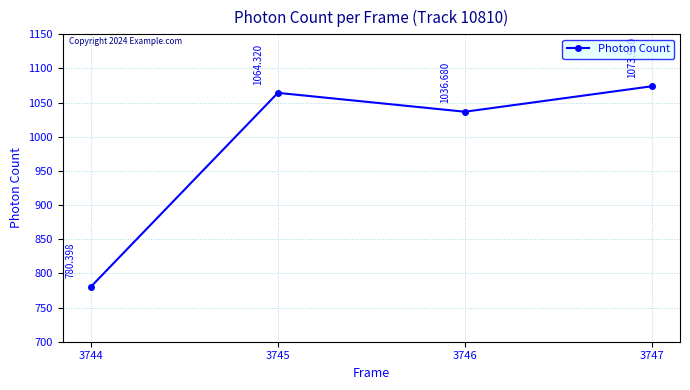

Rank the categories by value from lowest to highest.

3744, 3746, 3745, 3747